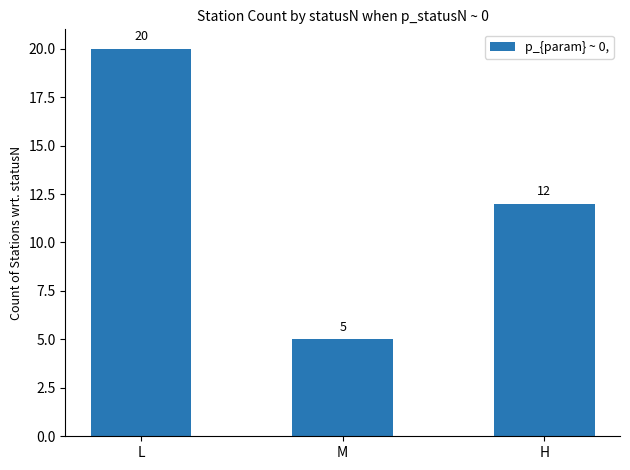

How many values are between 5 and 20?

3